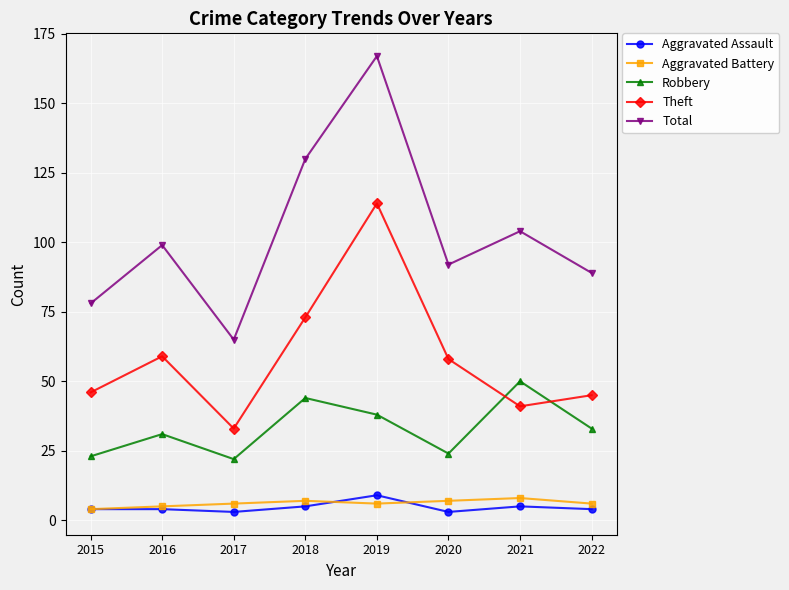

True or false: Aggravated Battery and Robbery cross at least once.

False